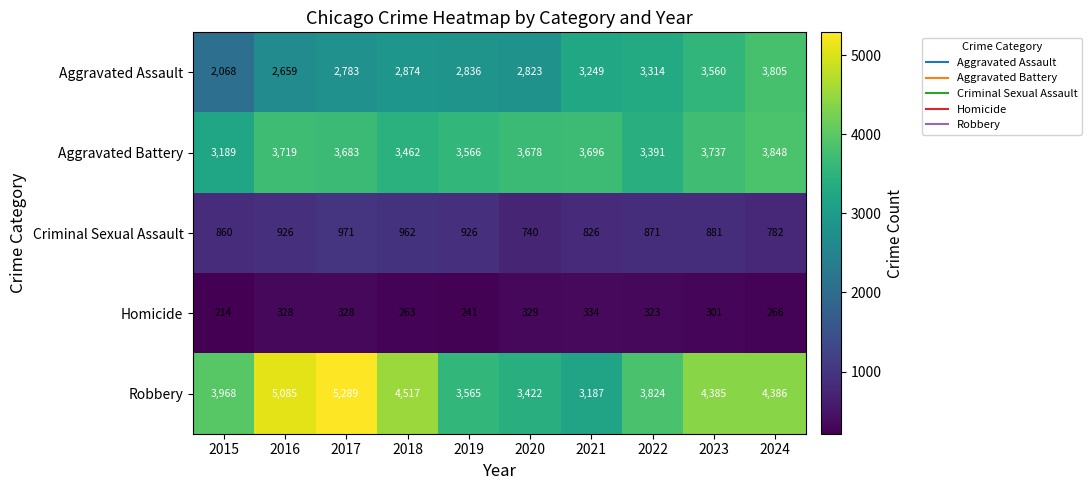

Rank the categories by Aggravated Assault value from highest to lowest.

2024, 2023, 2022, 2021, 2018, 2019, 2020, 2017, 2016, 2015